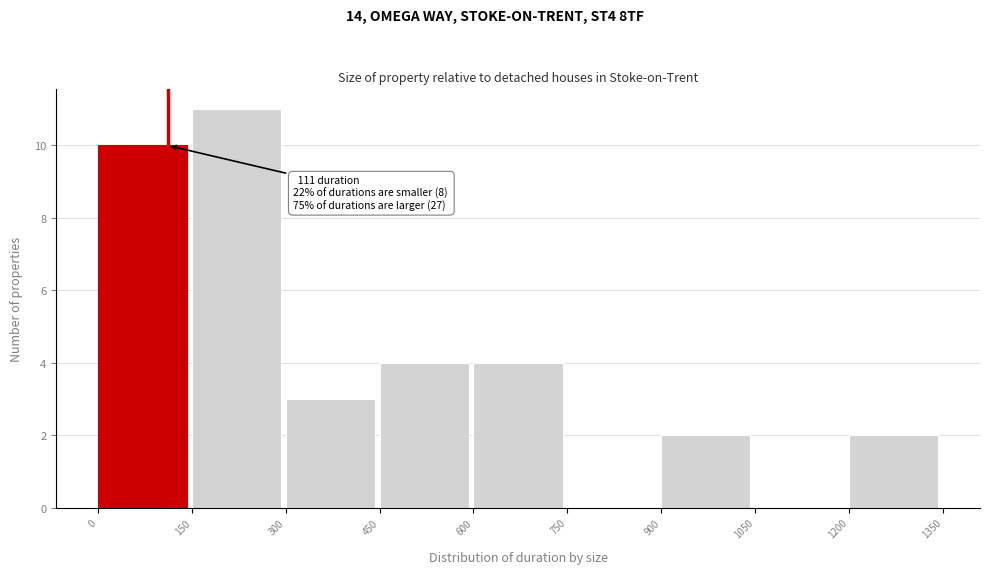

Which range on the x-axis has the tallest bar?

150 to 300